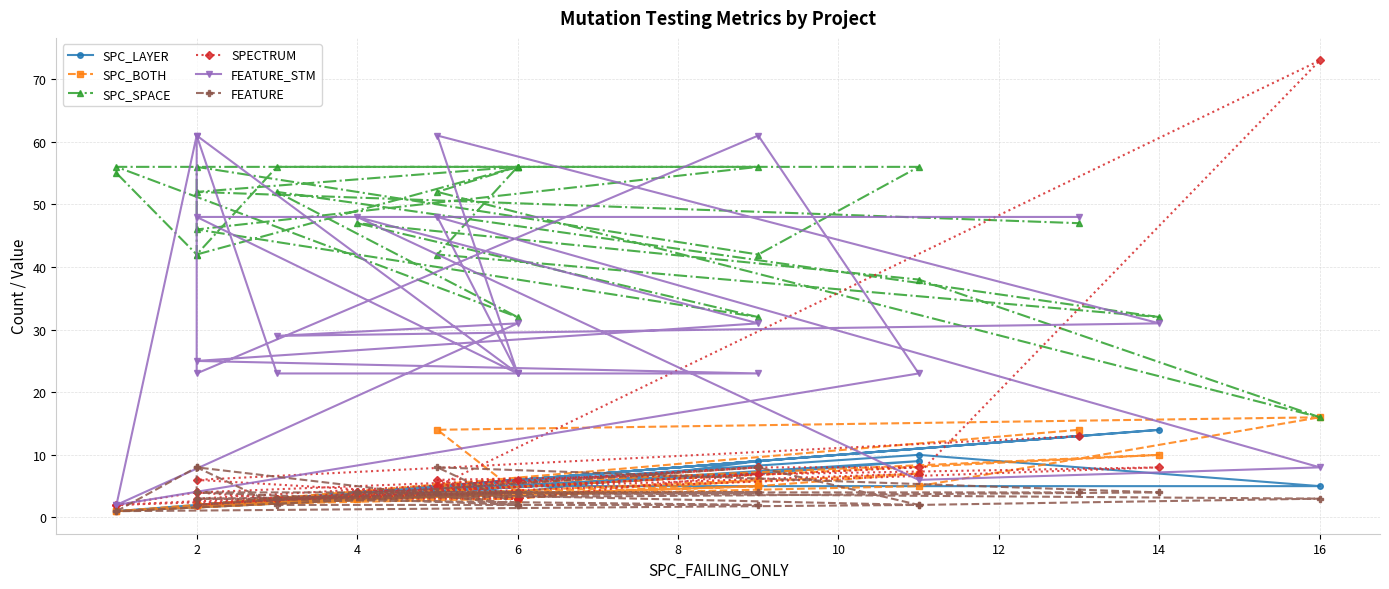

Which series has the largest range (max minus min)?

SPECTRUM